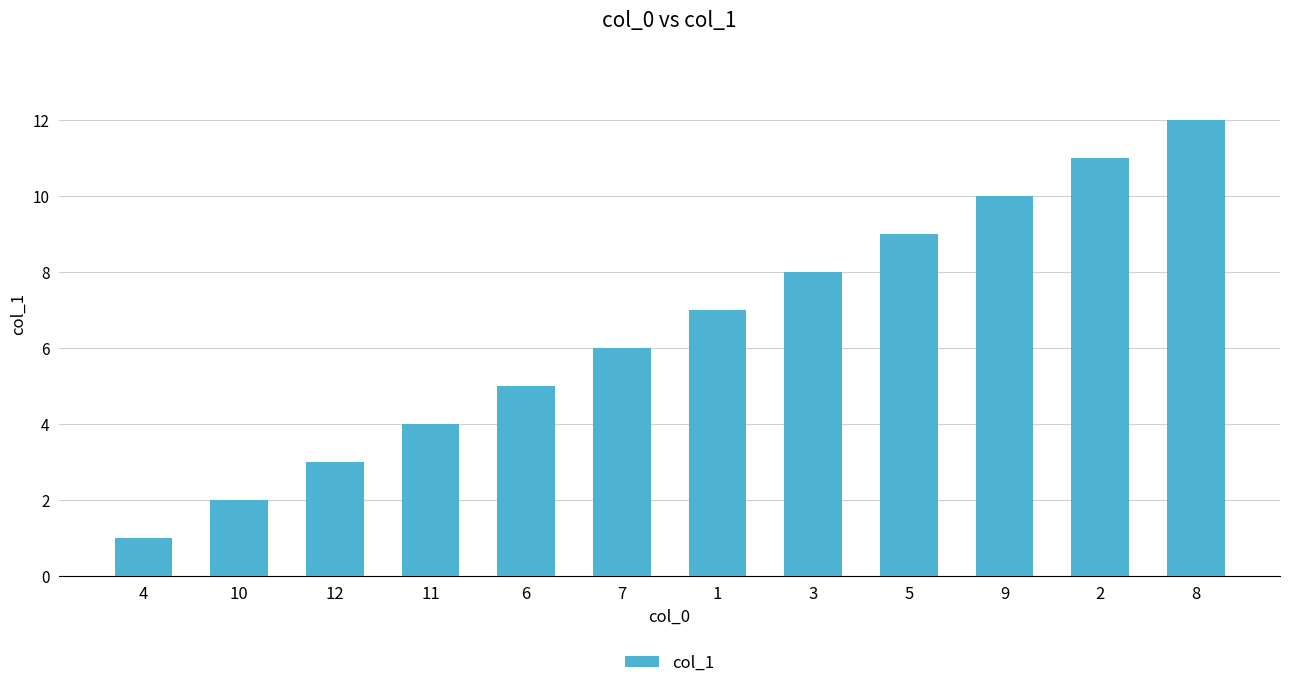

What is the label of the 7th bar from the right?

7